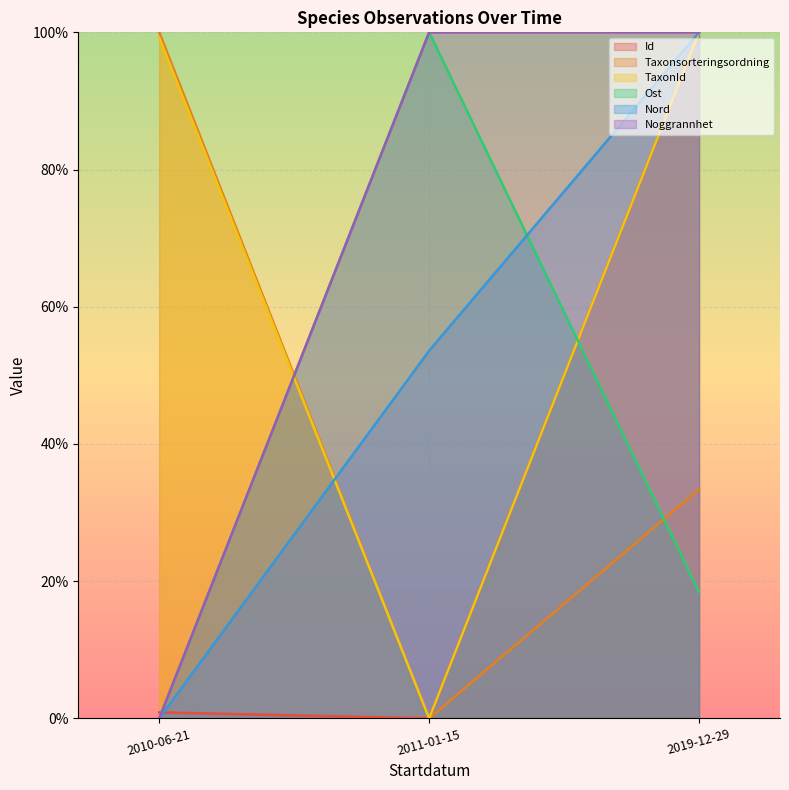

List the series in order of their peak value, highest first.

Id, Taxonsorteringsordning, TaxonId, Ost, Nord, Noggrannhet